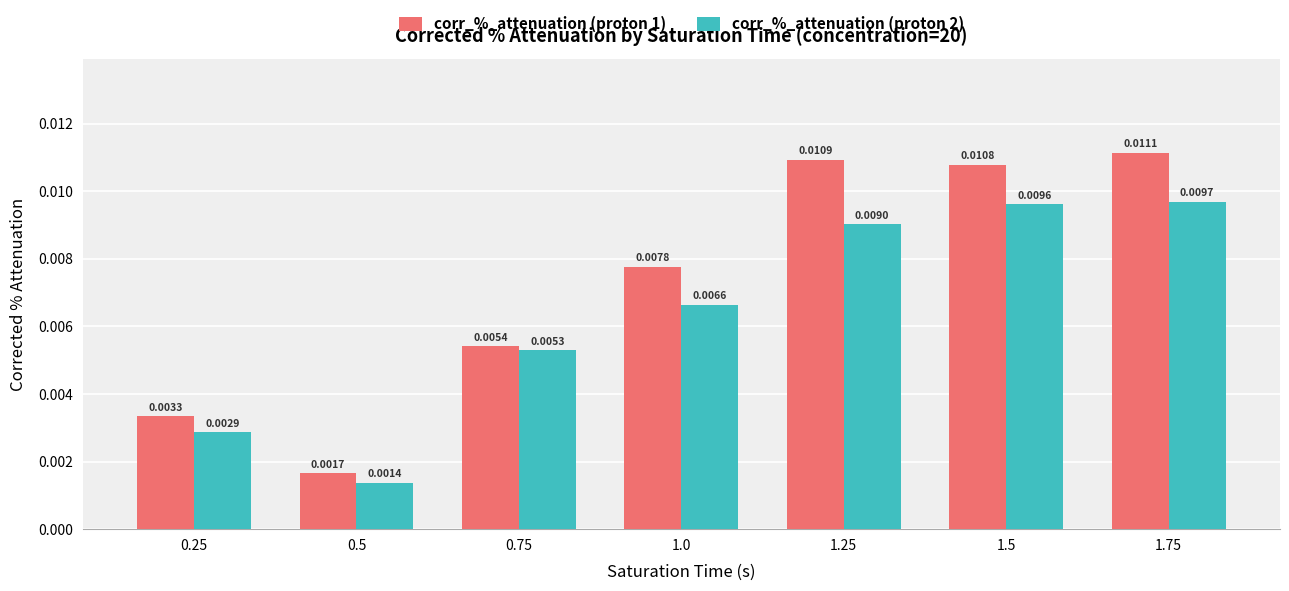

Rank the series by their average value, from highest to lowest.

corr_%_attenuation (proton 1), corr_%_attenuation (proton 2)